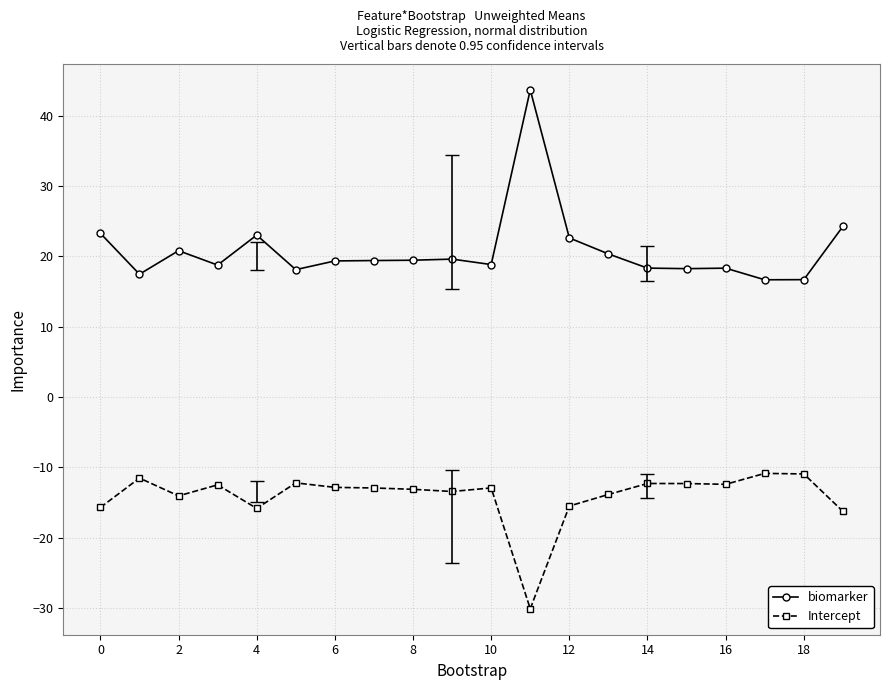

What is the minimum value shown in the chart?

-30.1